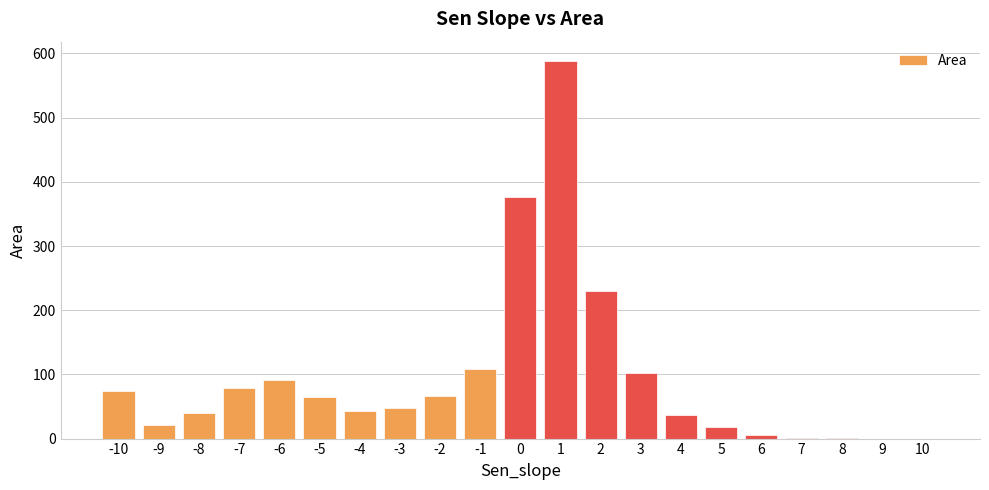

What is the maximum value shown in the chart?

588.9